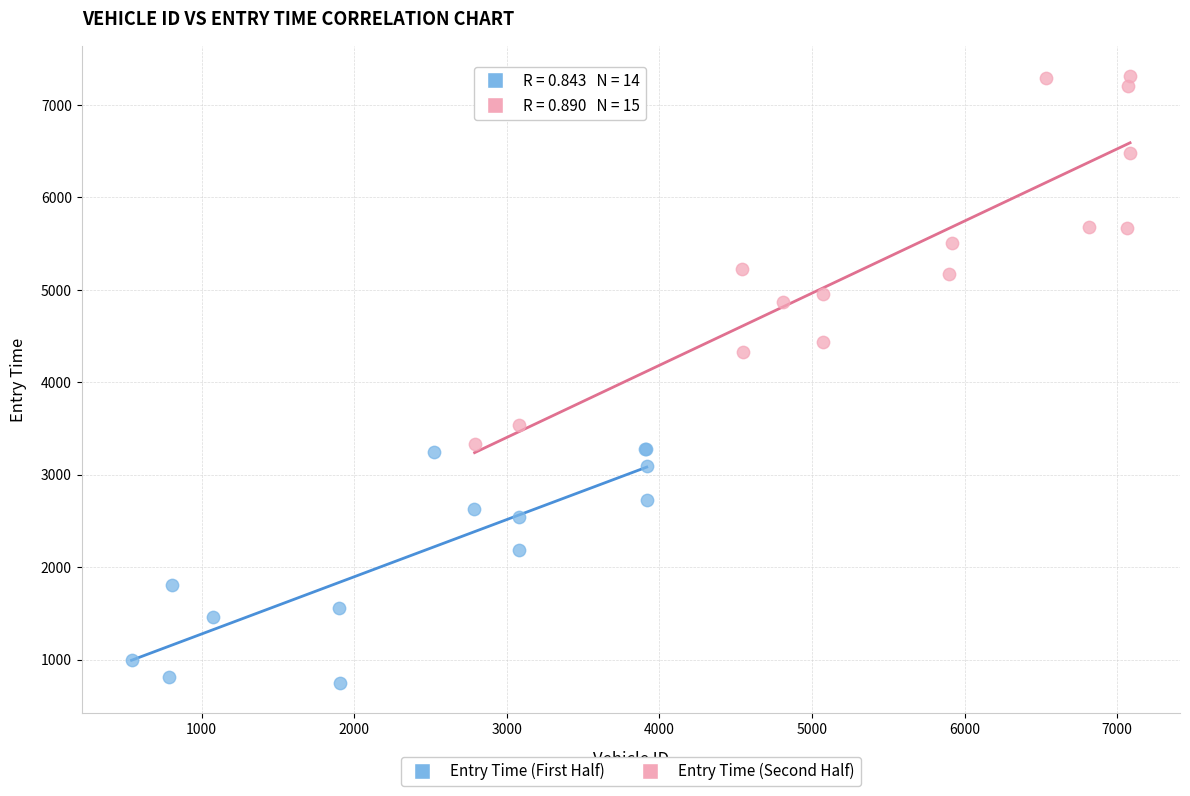

Which series reaches the minimum Y coordinate?

Entry Time (First Half)